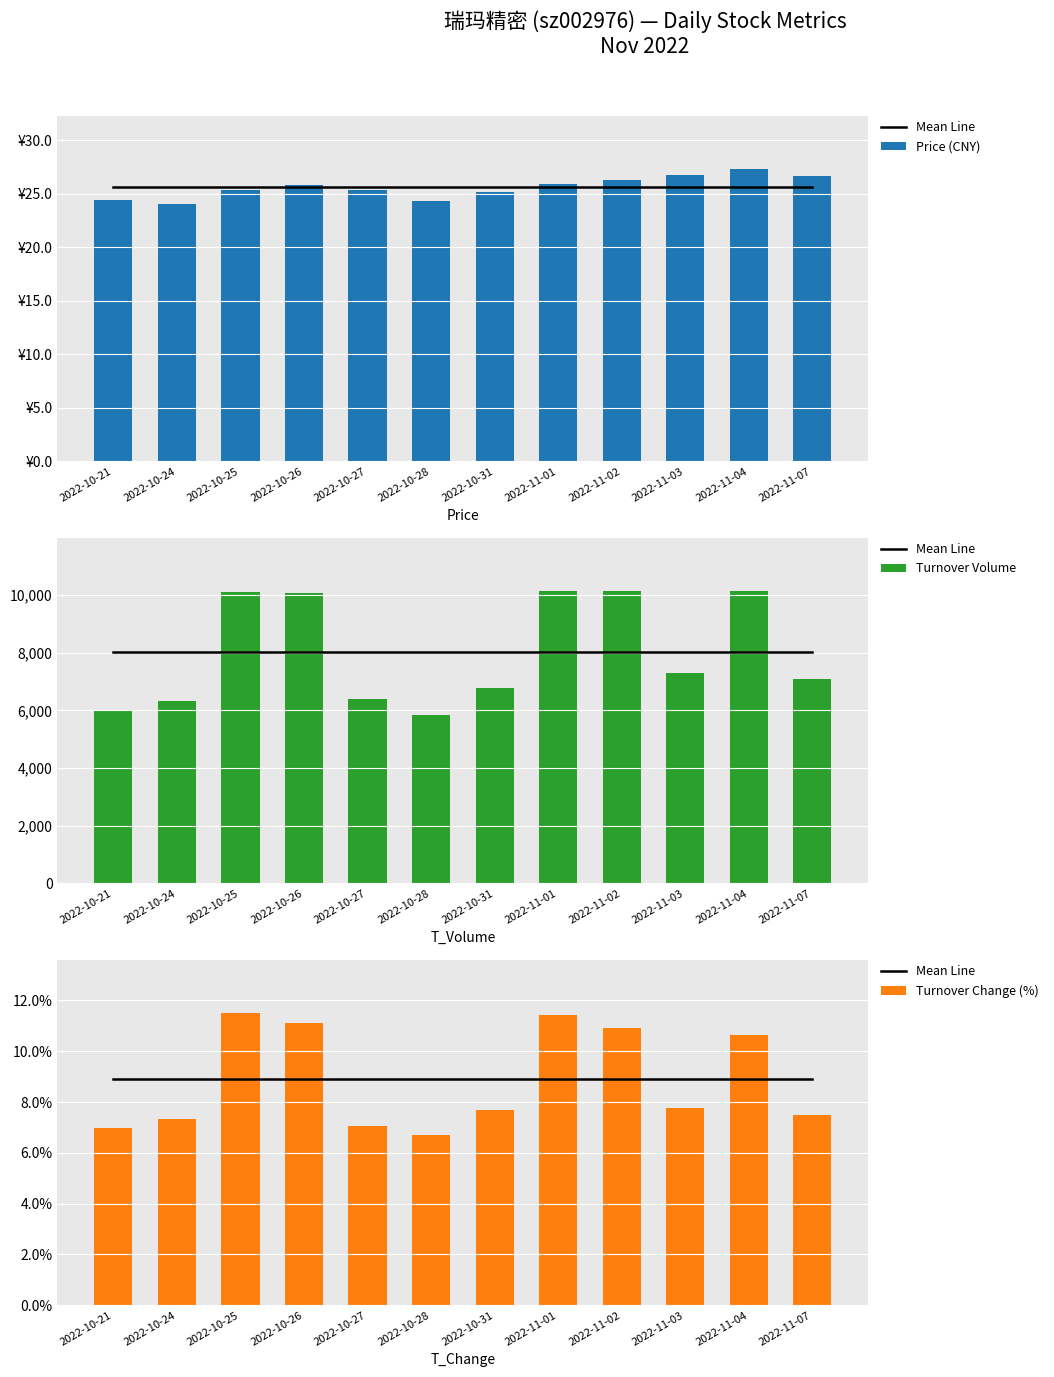

How many distinct data groups are displayed?

4